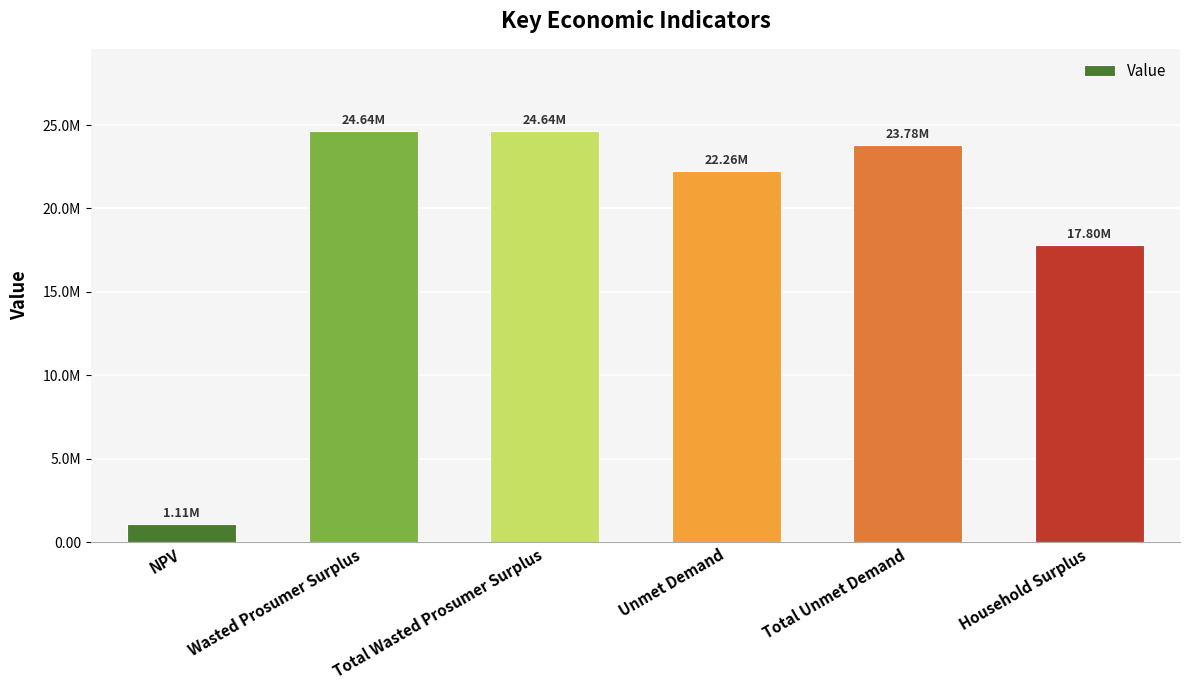

Does the chart contain any negative values?

No